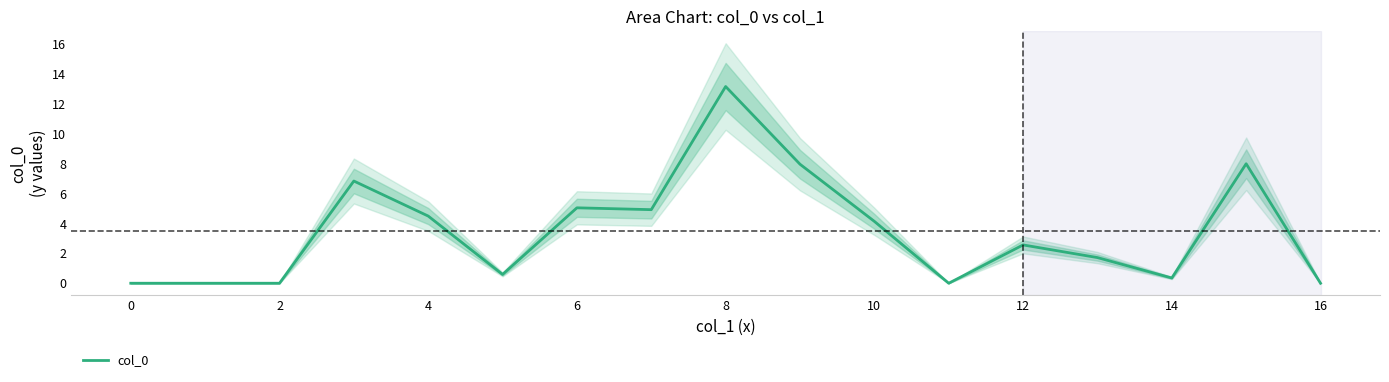

What is the label of the 17th point from the left?

16